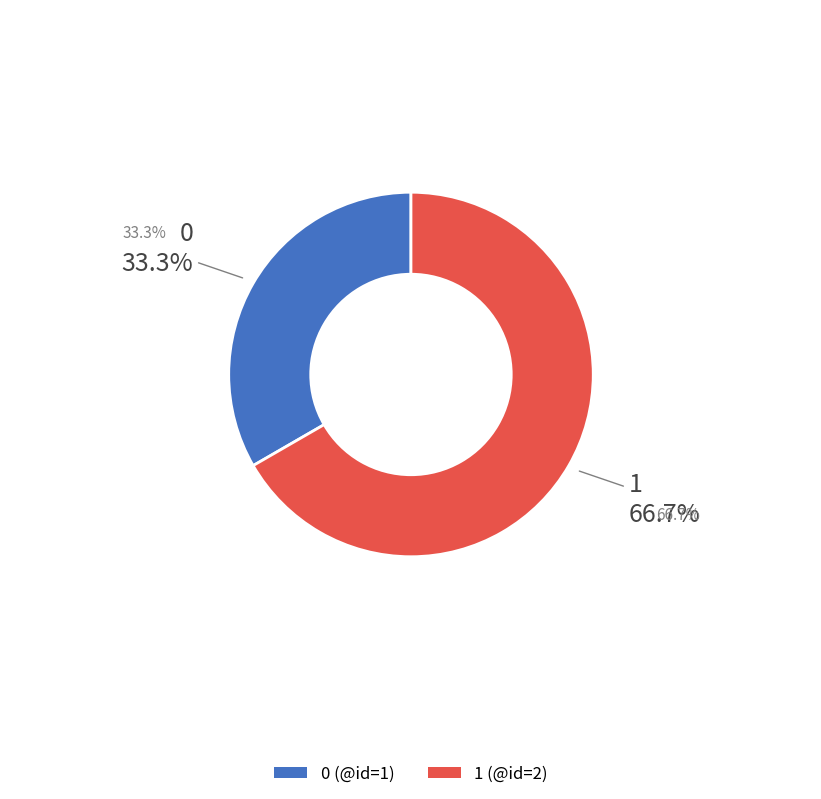

What percentage is the 1 slice, to the nearest percent?

67%